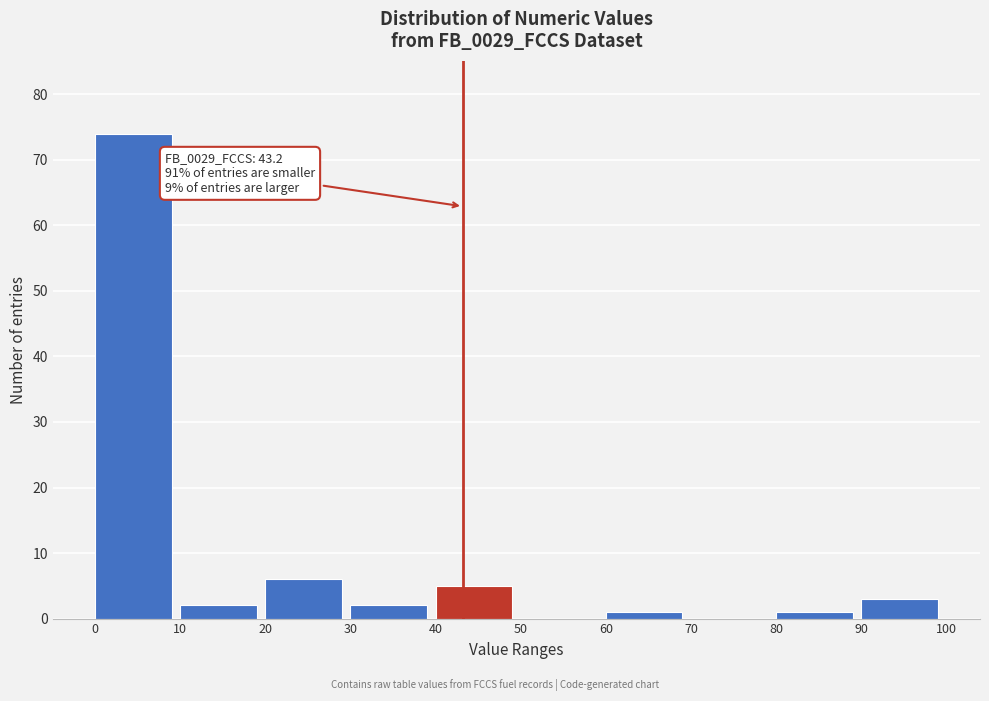

Which range on the x-axis has the tallest bar?

0 to 10